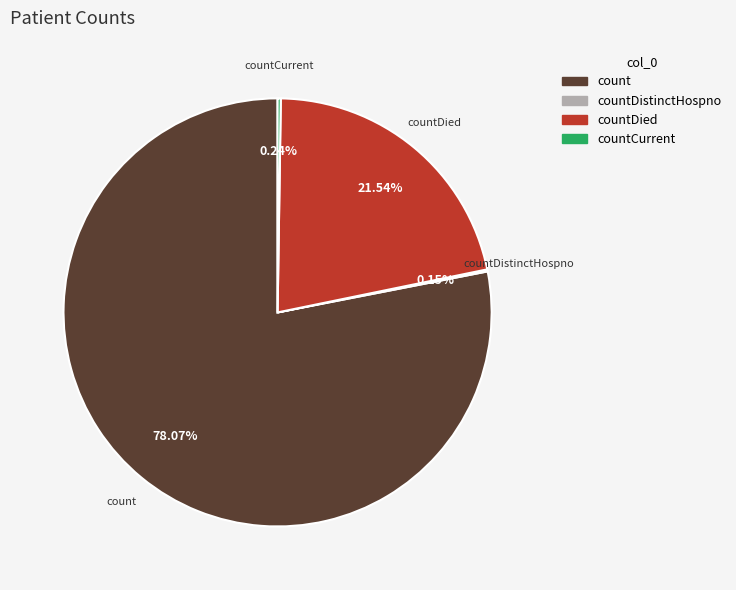

What is the largest slice in the pie chart?

count